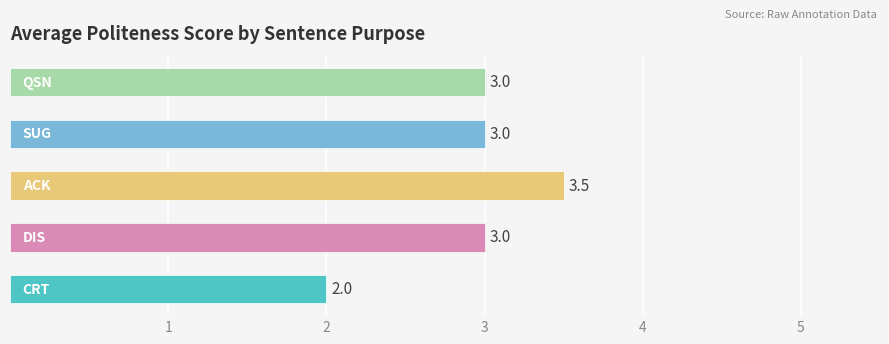

Reading bottom to top, transcribe all the data shown in this chart.

2.0	3.0	3.5	3.0	3.0